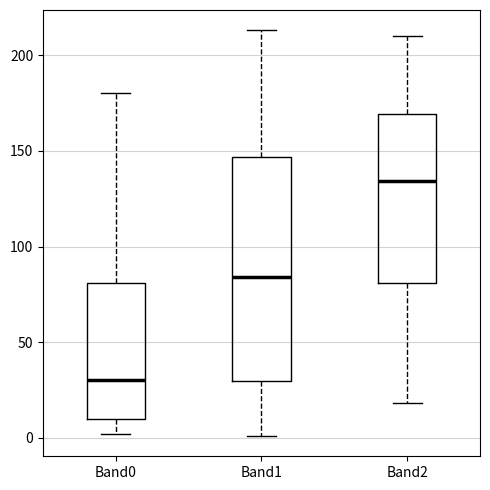

Reading left to right, read every box against the y-axis: the position of its median line, the range the box covers, and the ends of its whiskers. The values are not printed on the chart, so give them approximately, as read against the axis.

Band0: median 30, box 10 to 80, whiskers 0 to 180
Band1: median 85, box 30 to 145, whiskers 0 to 215
Band2: median 135, box 80 to 170, whiskers 20 to 210